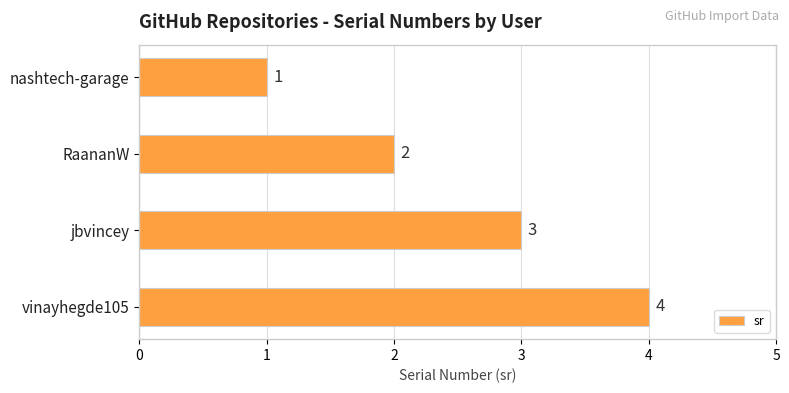

Between jbvincey and nashtech-garage, which is larger?

jbvincey